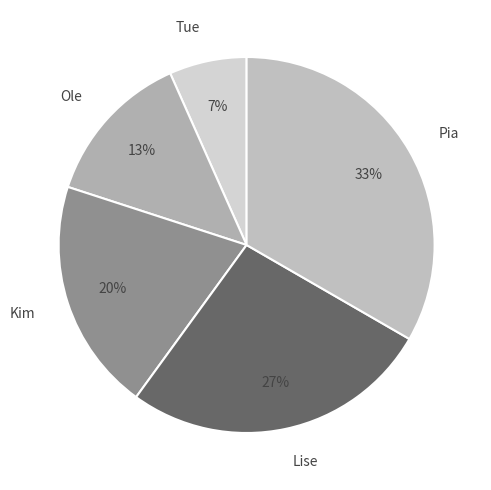

How many segments does this pie chart have?

5